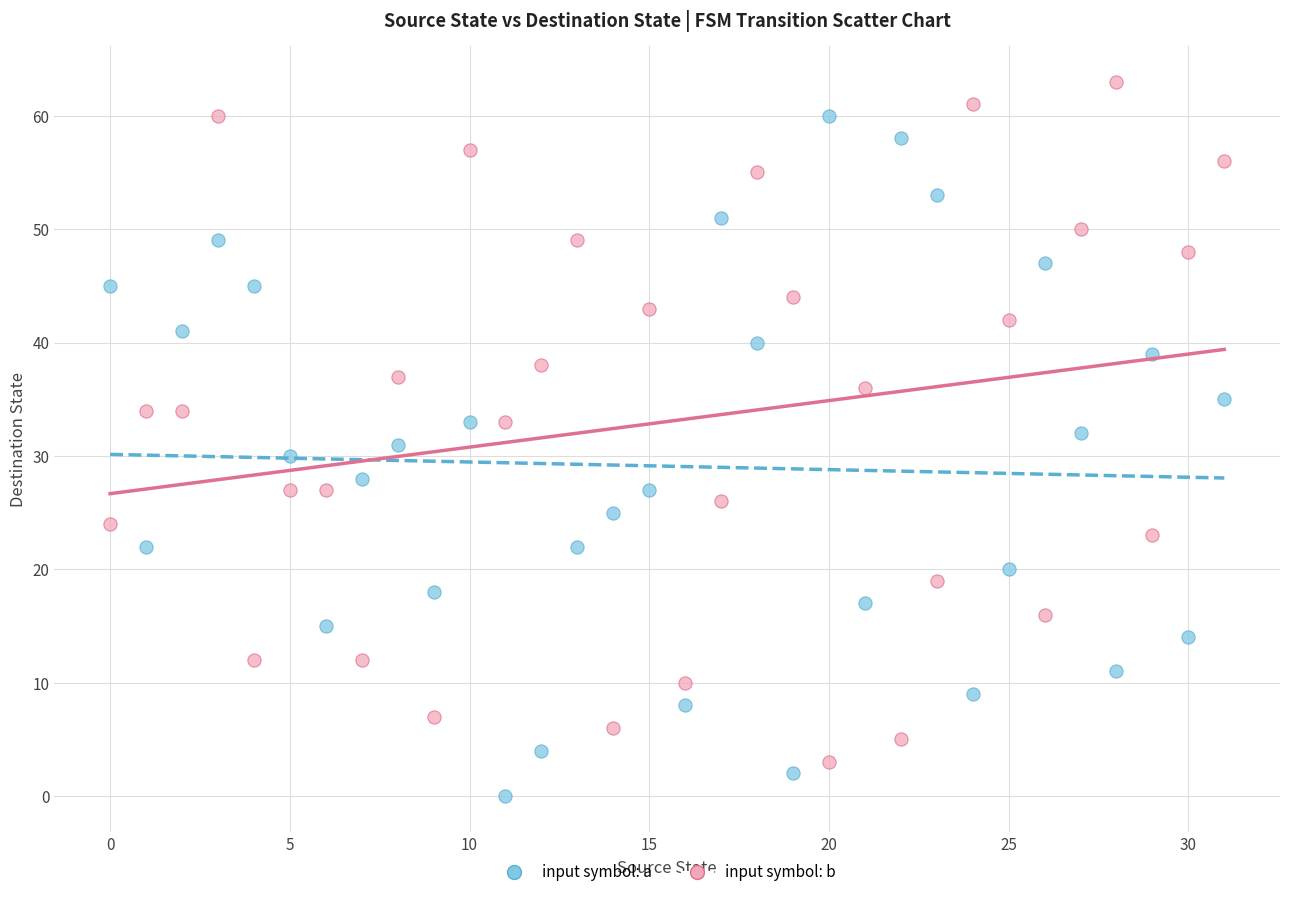

Across all data points, what is the range of Y values (max minus min)?

63